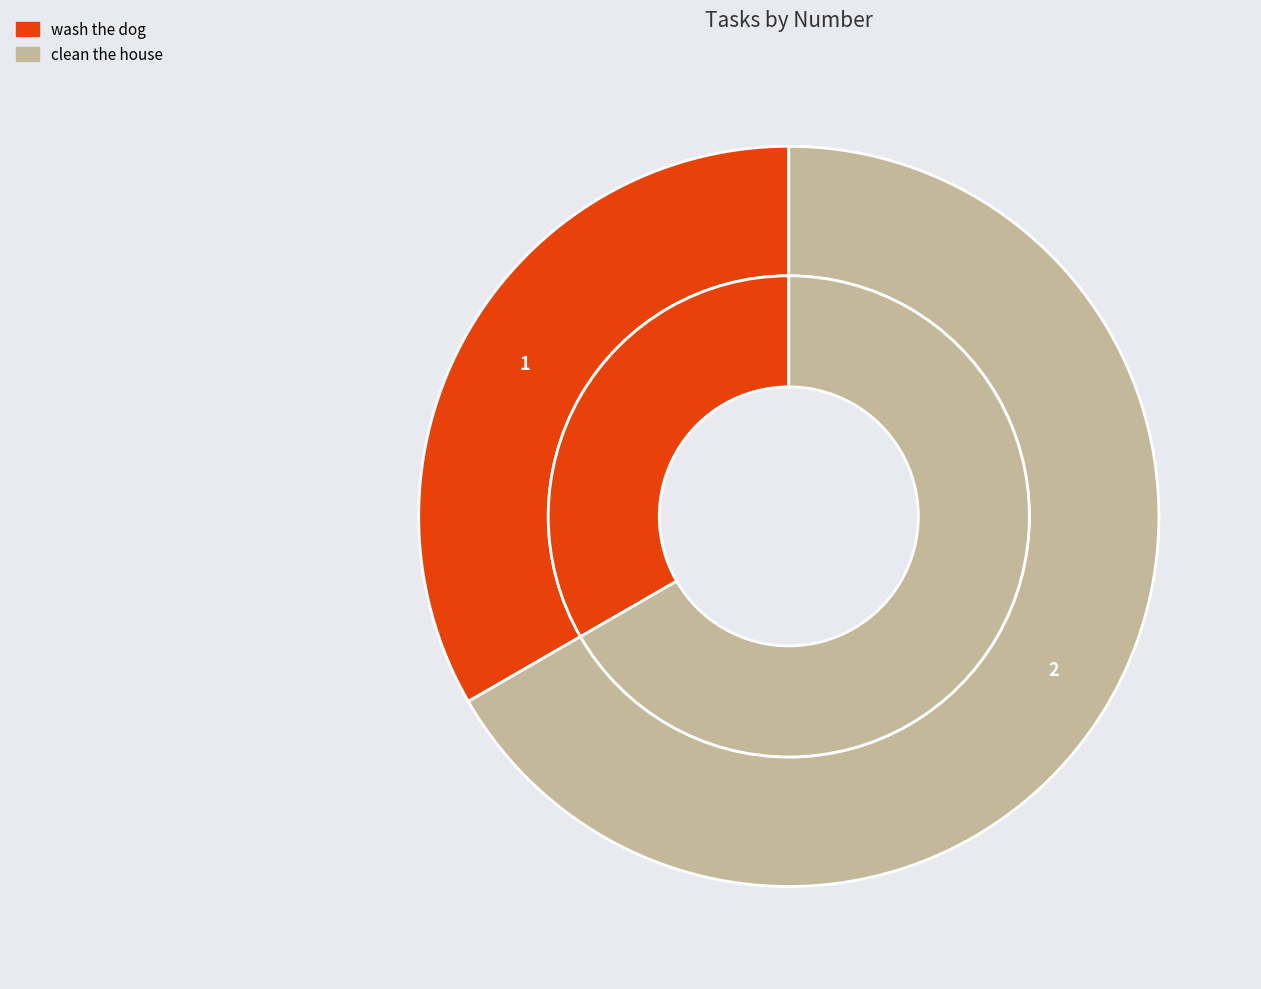

What percentage do wash the dog and clean the house together represent?

100.0%